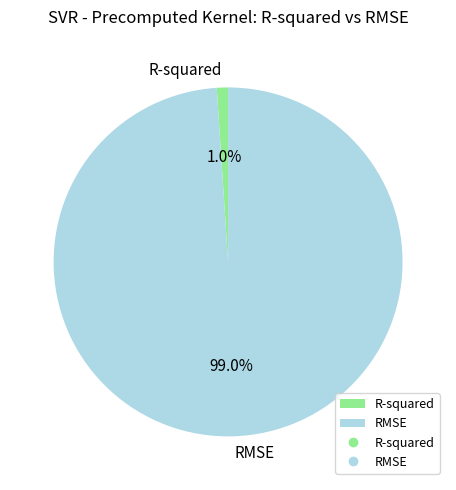

What is the smallest slice in the pie chart?

R-squared